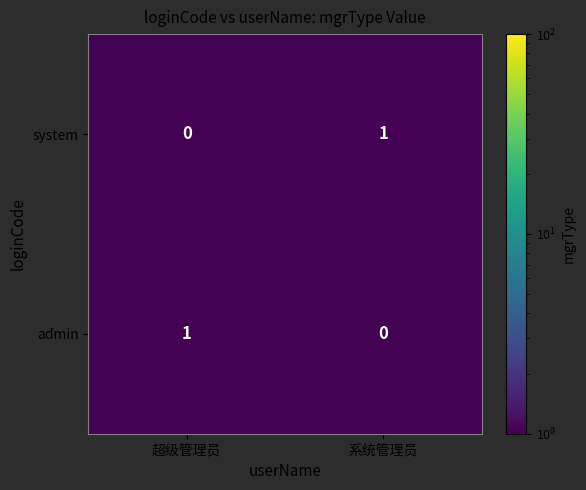

How many categories are shown in the chart?

2